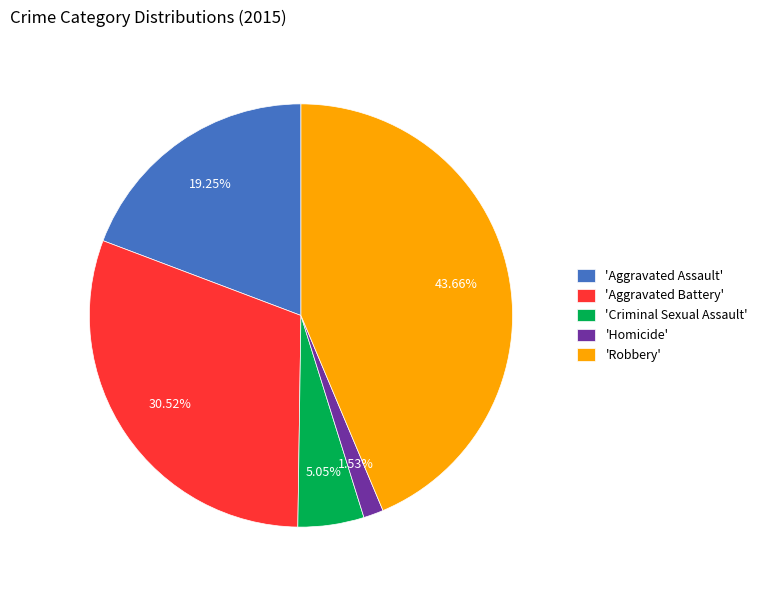

Which has a higher value, 'Homicide' or 'Criminal Sexual Assault'?

'Criminal Sexual Assault'